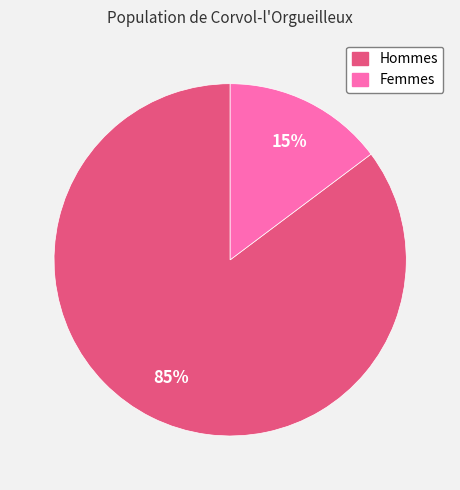

To the nearest percent, what is the difference between the largest and smallest slice percentages?

70%